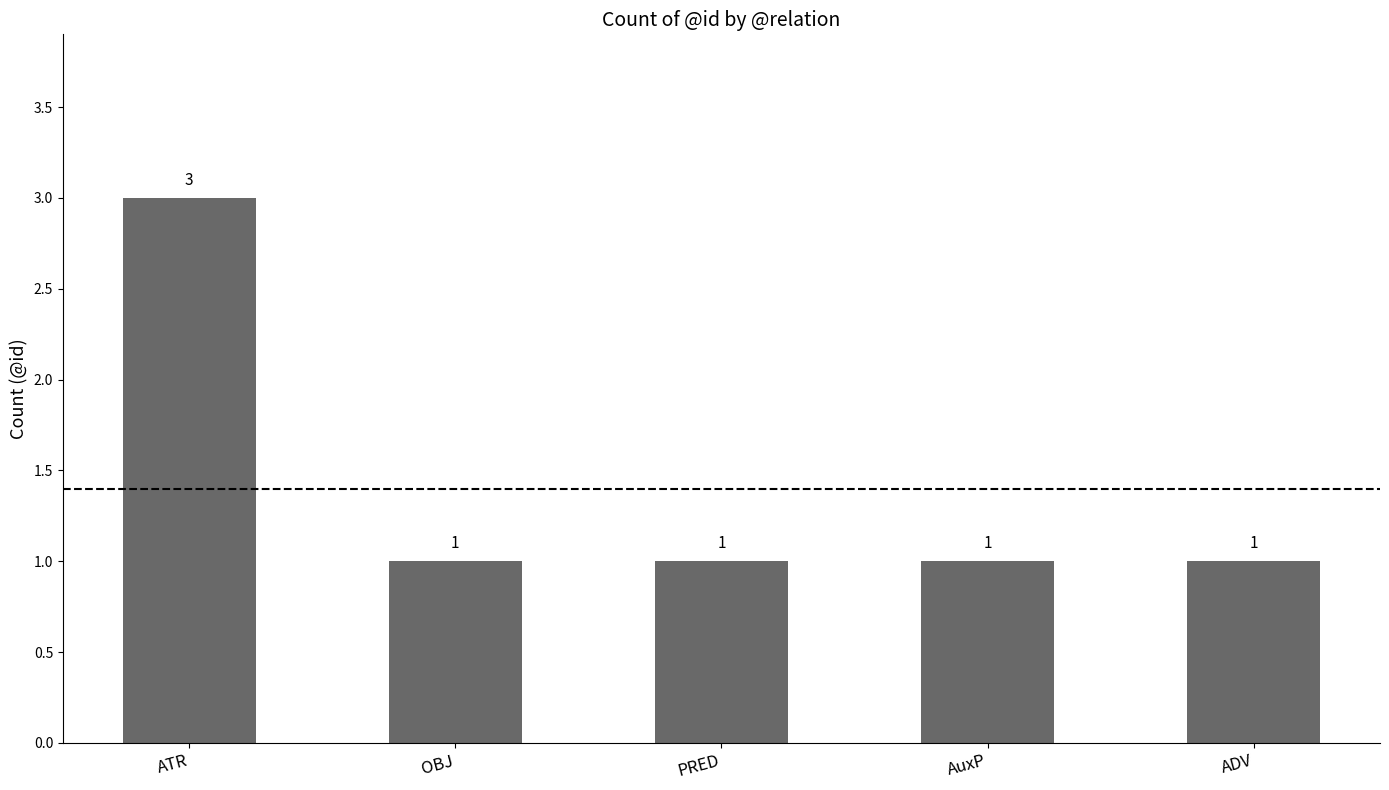

What is the value of the 3rd bar from the left?

1